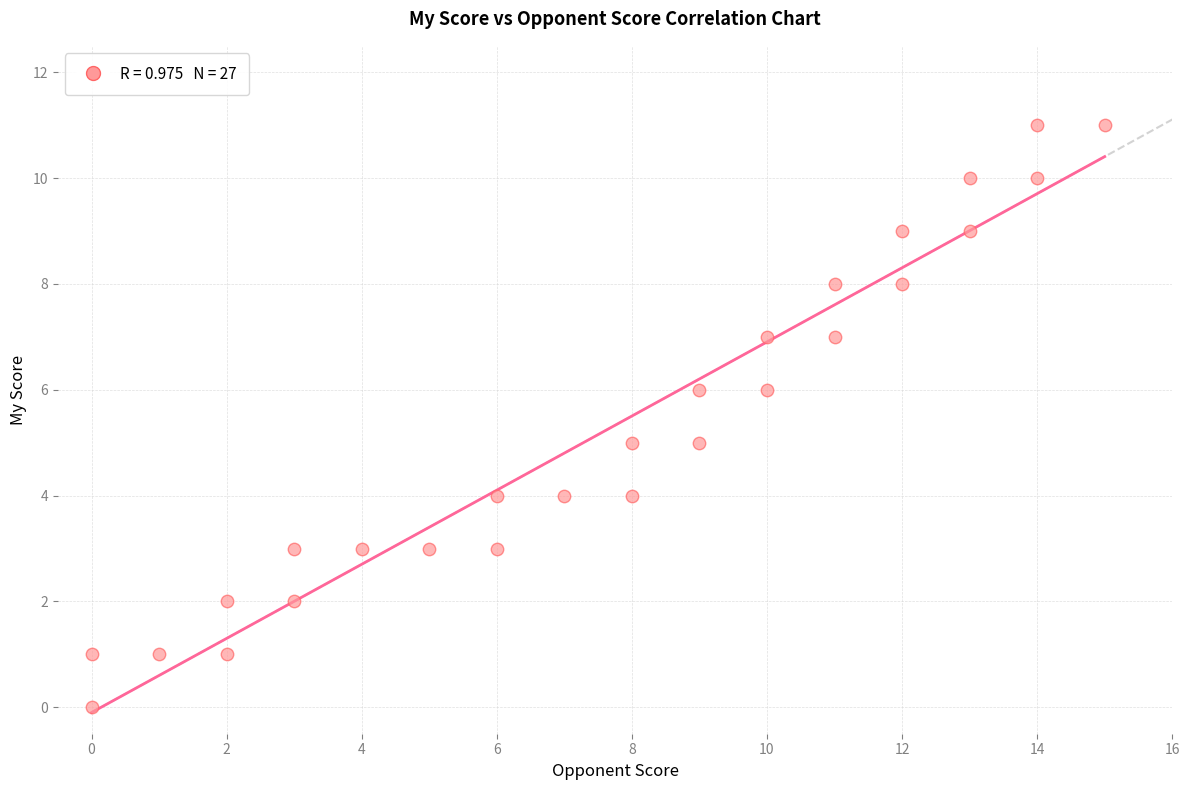

What is the range of Y values (max minus min)?

11